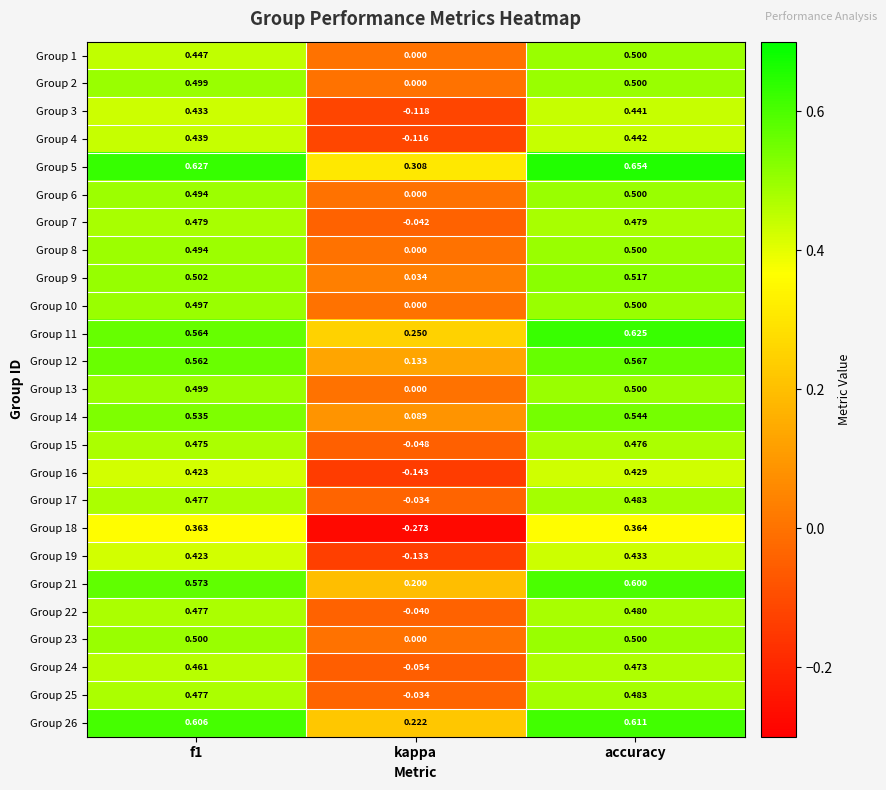

At which label is Group 21 closest to 0?

kappa